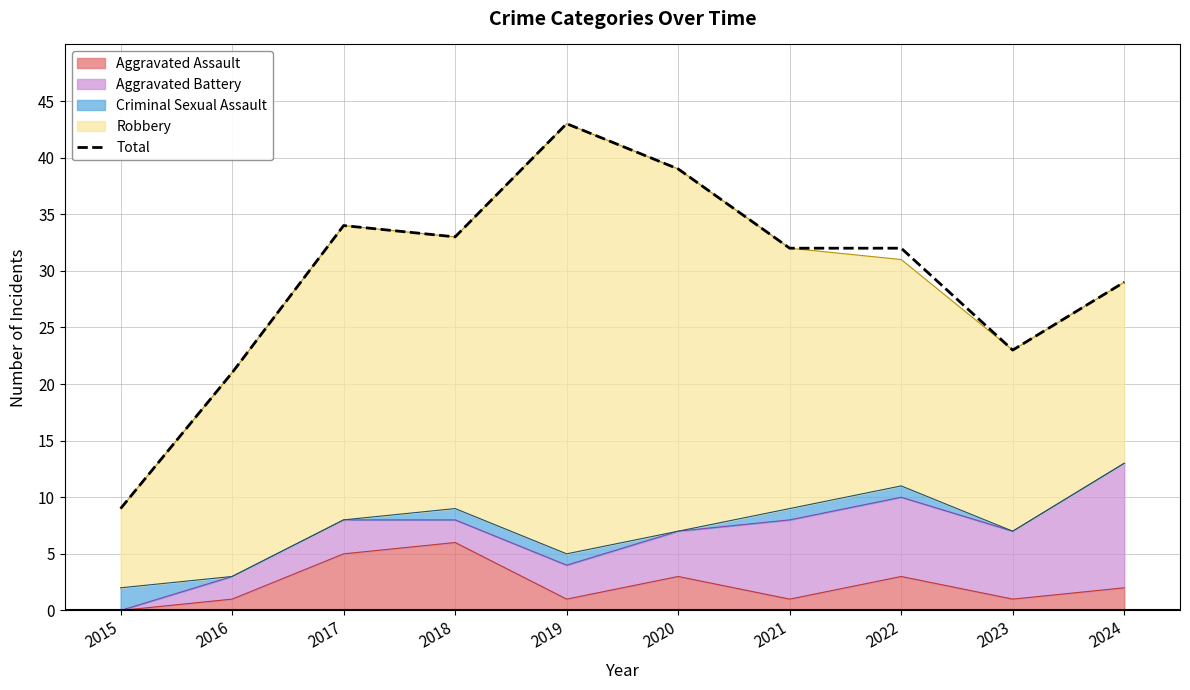

What is the change in value from 2017 to 2023?

-11